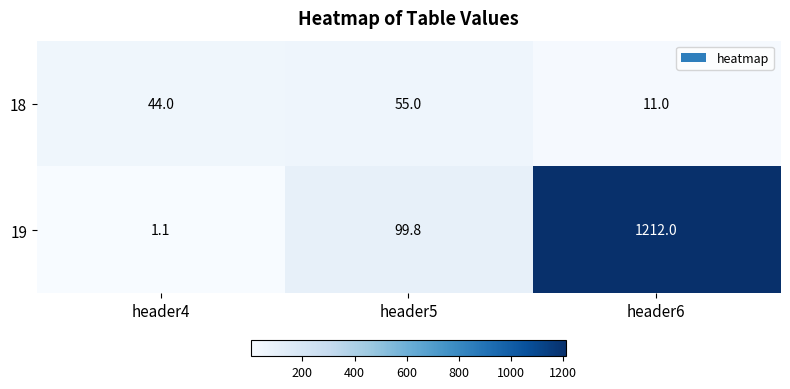

What is the sum of all 19 values?

1312.9